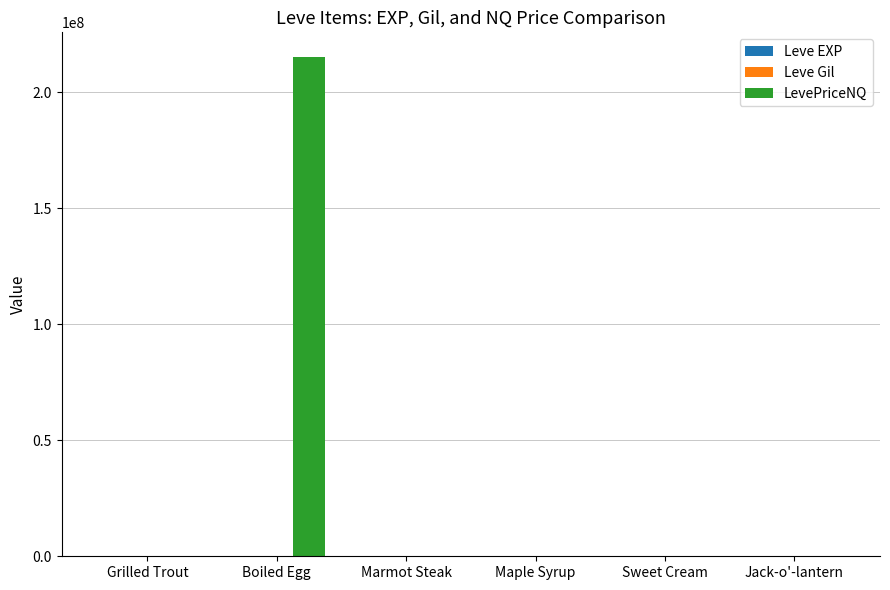

Between Grilled Trout and Boiled Egg, which series saw the biggest shift?

LevePriceNQ